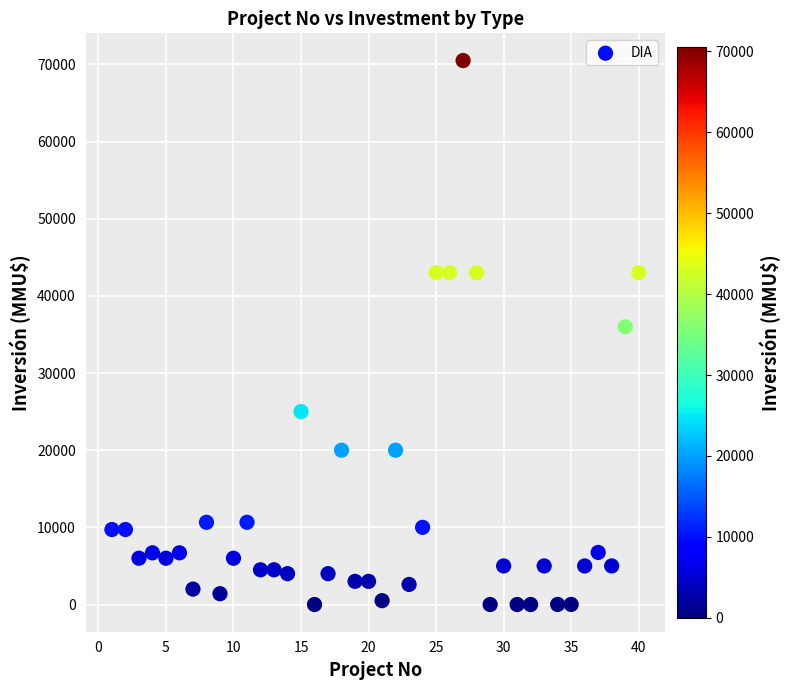

What is the range of Y values (max minus min)?

70500